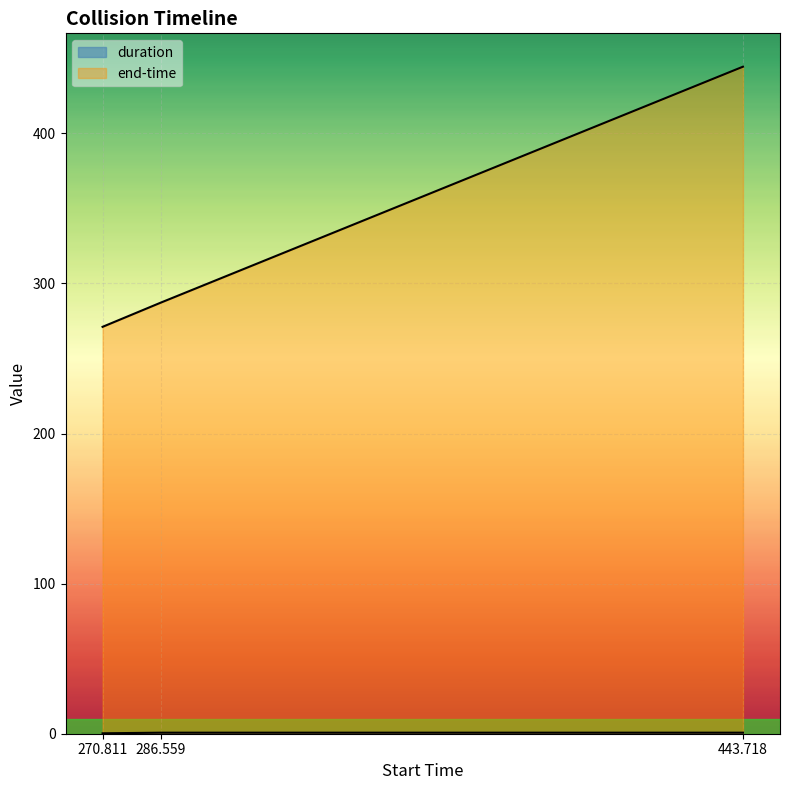

Reading left to right, list all the values displayed in this chart.

duration: 0.3	0.7	0.7
end-time: 271.1	287.2	444.4